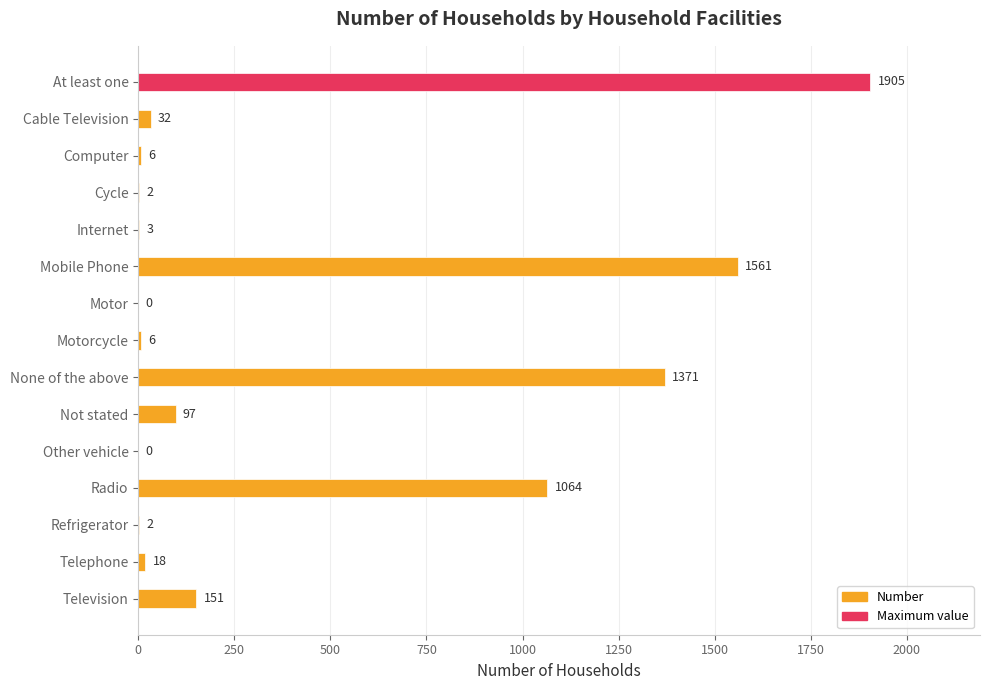

At which label is the value closest to 952?

Radio